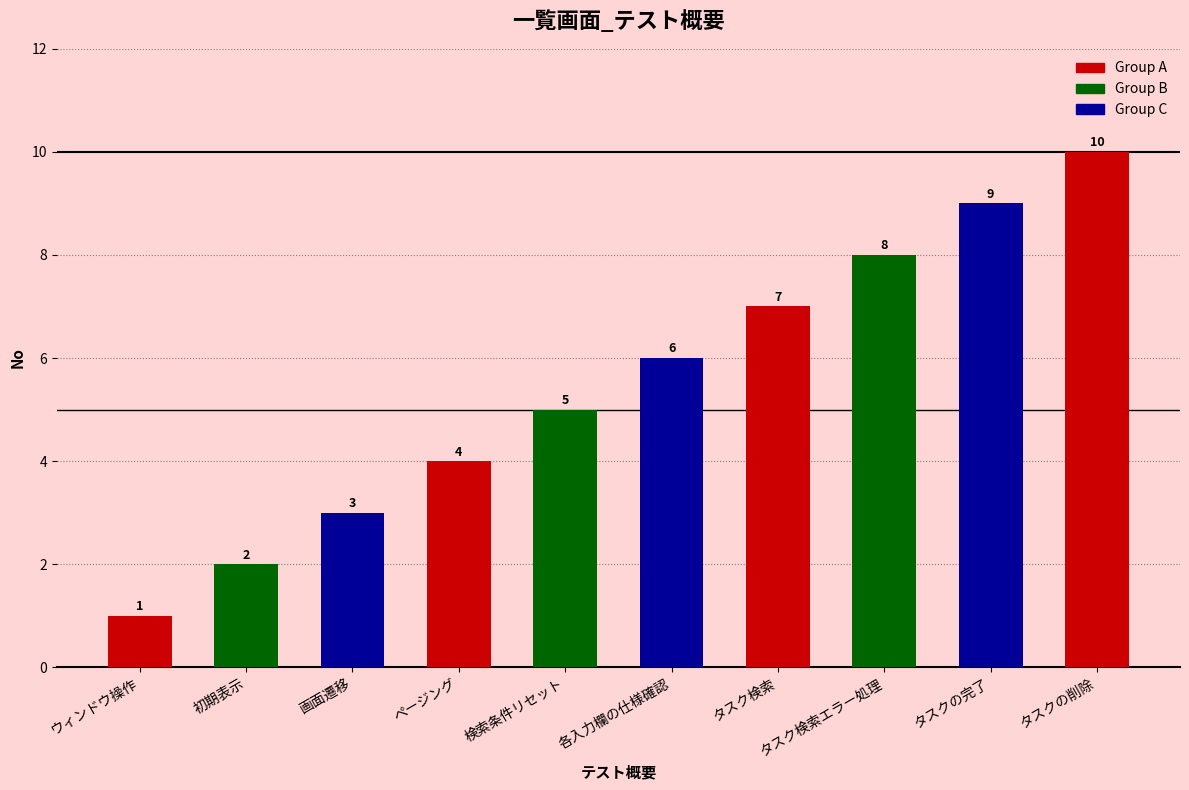

Rank the categories by value from lowest to highest.

ウィンドウ操作, 初期表示, 画面遷移, ページング, 検索条件リセット, 各入力欄の仕様確認, タスク検索, タスク検索エラー処理, タスクの完了, タスクの削除